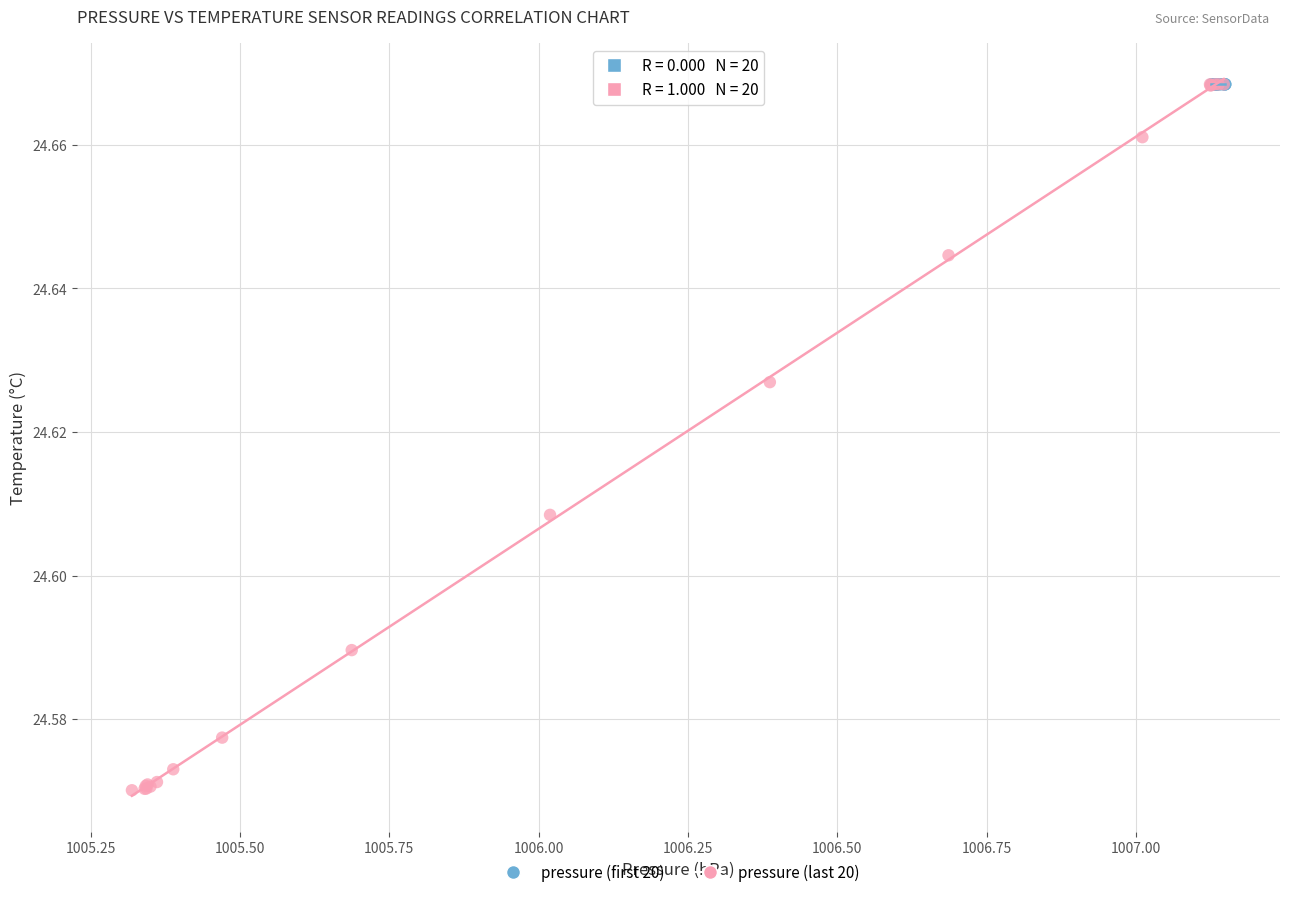

Which series contains the lowest Y value?

pressure (last 20)